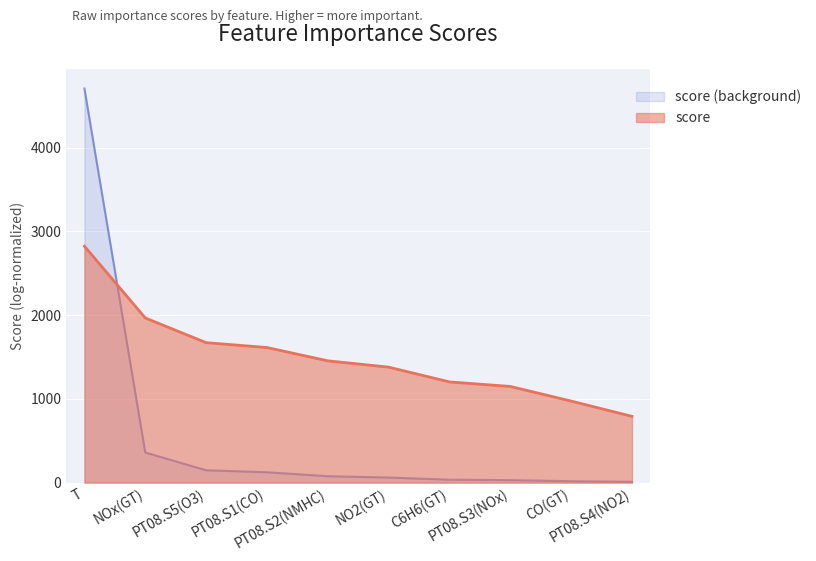

What is the average value?

557.2